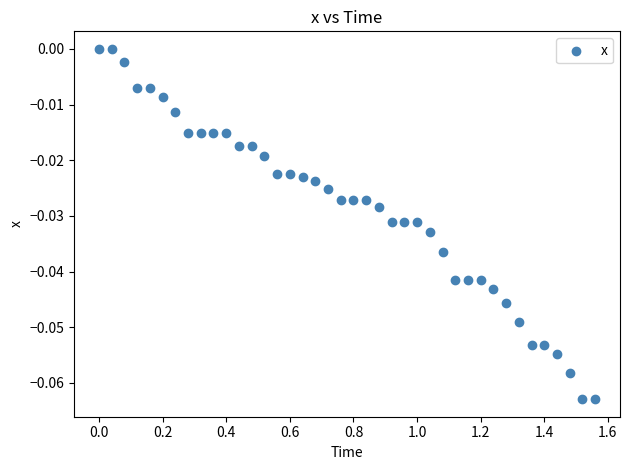

What is the range of X values (max minus min)?

1.6